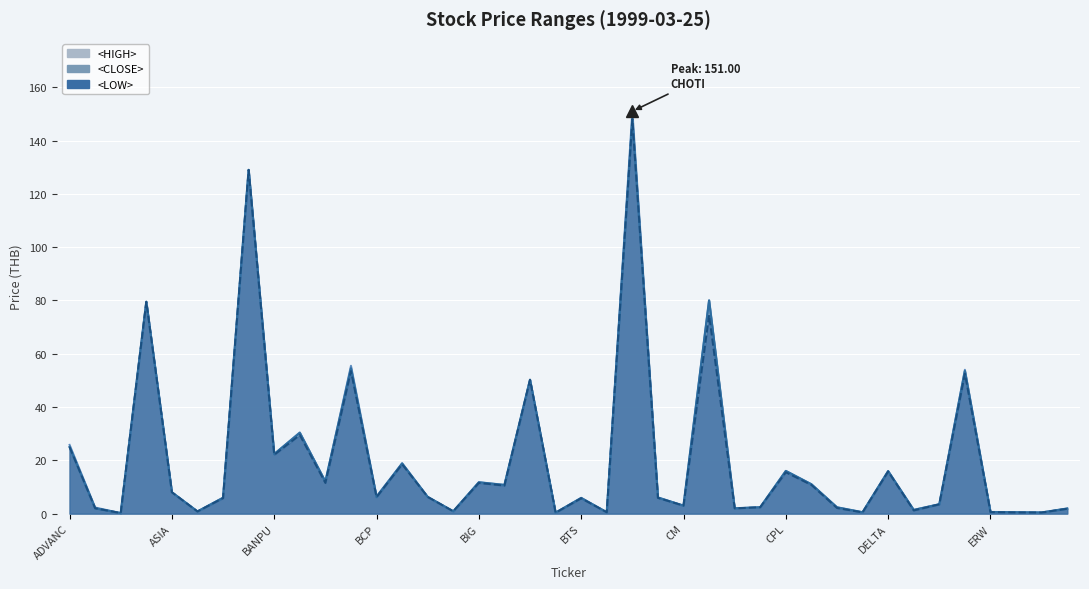

List the labels in order of <LOW> value, largest first.

CHOTI, AYUD, ALUCON, CNS, BBL, EGCO, BKI, BAT-3K, ADVANC, BANPU, BEC, DELTA, CPL, BAY, BIG, CSC, BIGC, ASIA, BFIT, BCP, CK, ASP, BTS, EASTW, CM, CPI, CWT, AFC, CPF, GJS, DRACO, BH, ASIAN, ERW, CENTEL, DCC, ESTAR, GFPT, BLAND, AJ